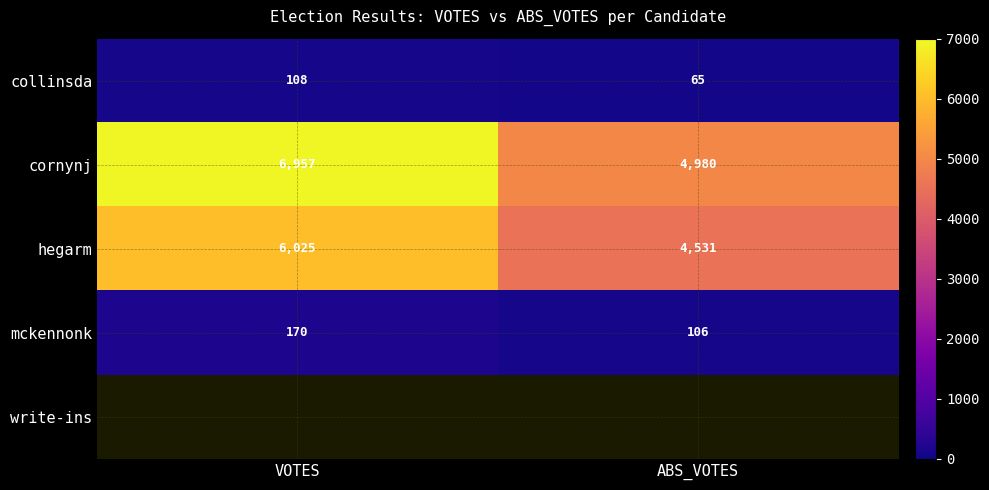

List the labels in order of mckennonk value, smallest first.

ABS_VOTES, VOTES